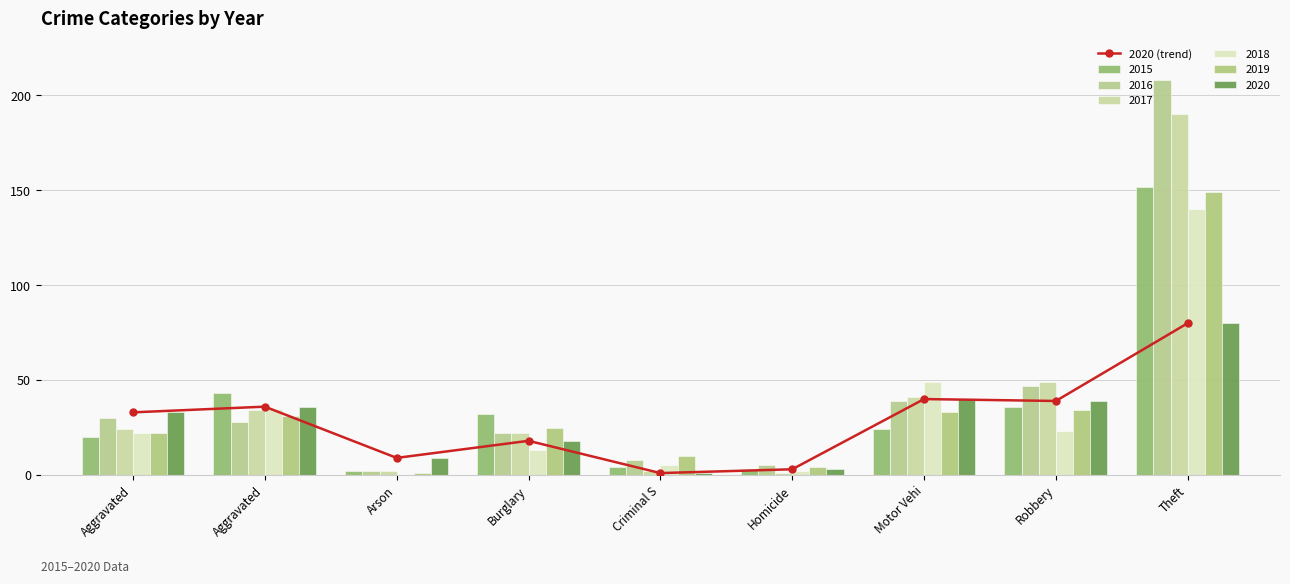

Is it true that the value at Arson is 9?

True